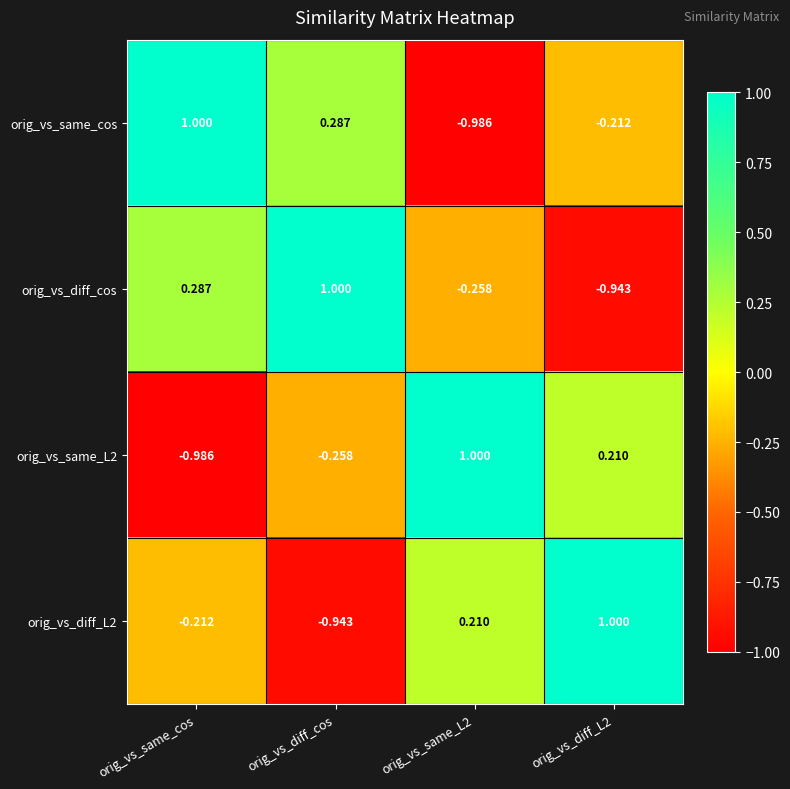

Is the value of orig_vs_same_L2 at orig_vs_same_cos greater than the value of orig_vs_diff_L2 at orig_vs_diff_L2?

No